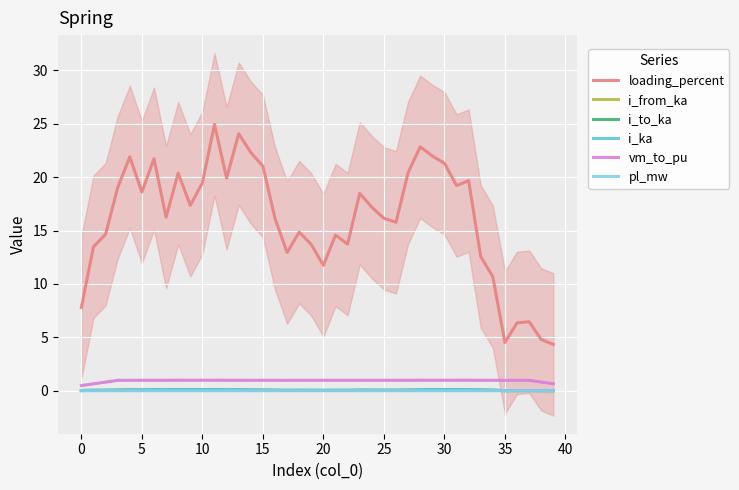

Rank the series at 21 from lowest to highest value.

pl_mw, i_from_ka, i_to_ka, i_ka, vm_to_pu, loading_percent